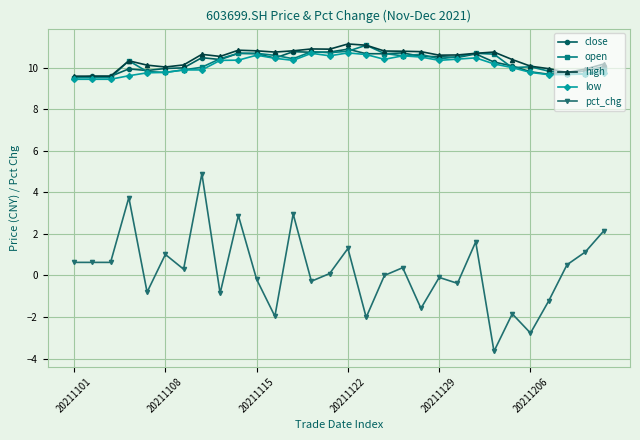

True or false: low and pct_chg intersect in this chart.

False